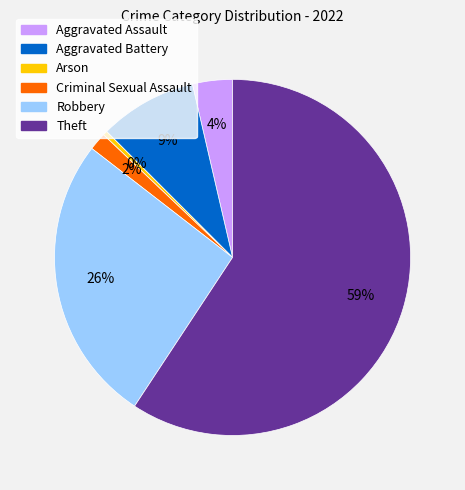

How many slices are in this pie chart?

6